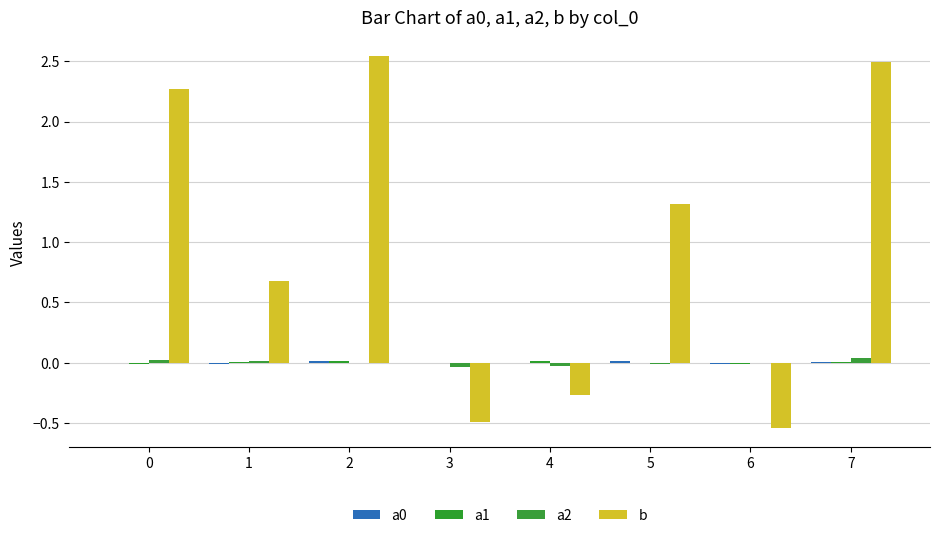

Reading right to left, what are all the values shown in this chart?

a0: 7=0.0	6=-0.0	5=0.0	4=-0.0	3=-0.0	2=0.0	1=-0.0	0=0.0
a1: 7=0.0	6=-0.0	5=-0.0	4=0.0	3=-0.0	2=0.0	1=0.0	0=-0.0
a2: 7=0.0	6=-0.0	5=-0.0	4=-0.0	3=-0.0	2=0.0	1=0.0	0=0.0
b: 7=2.5	6=-0.5	5=1.3	4=-0.3	3=-0.5	2=2.5	1=0.7	0=2.3